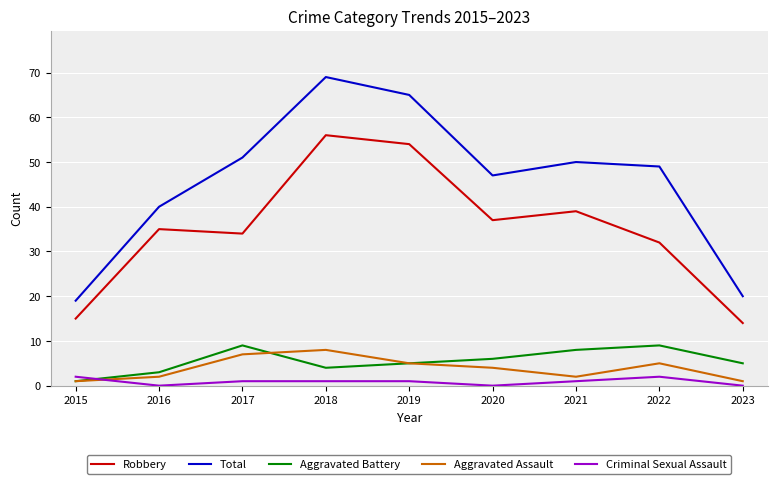

Is it true that Criminal Sexual Assault equals 2 at 2015?

True